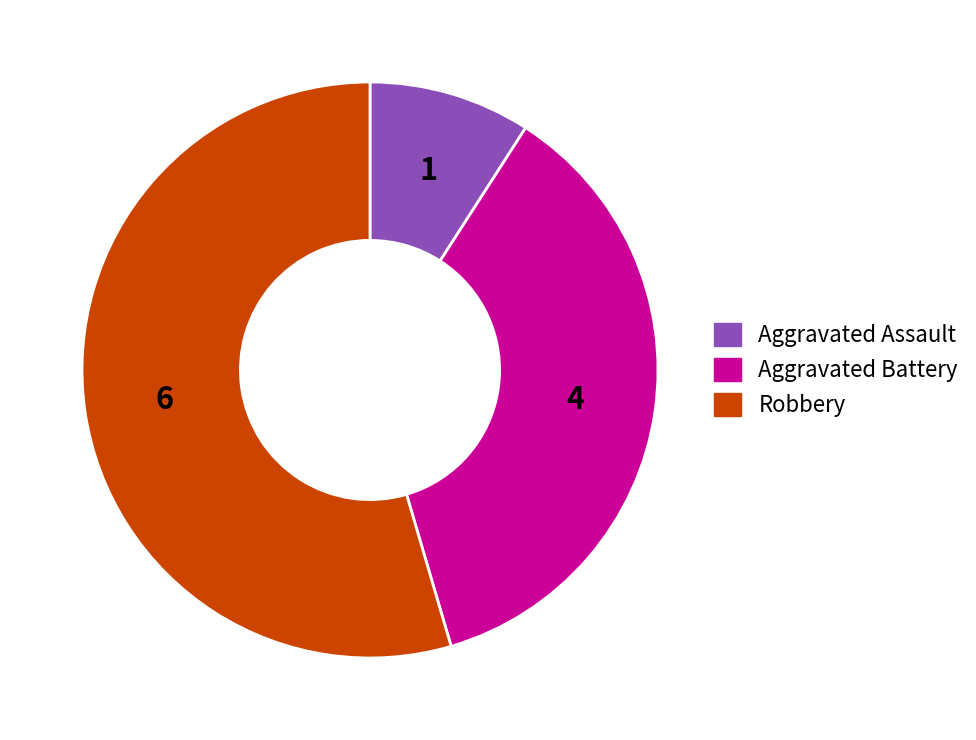

Is there a majority slice in this chart?

Yes